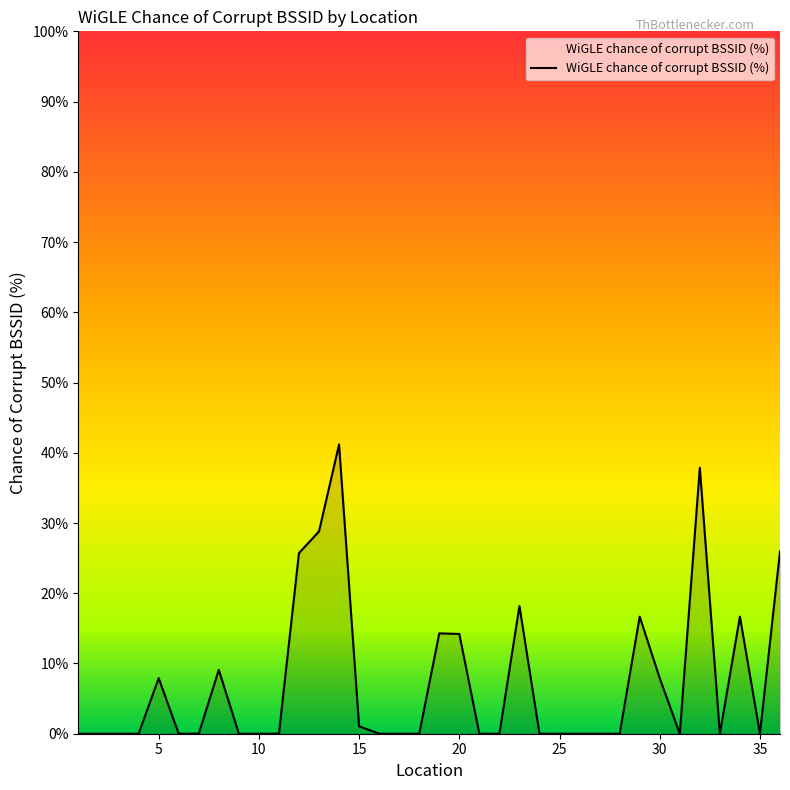

What is the difference between the maximum and minimum values?

41.2